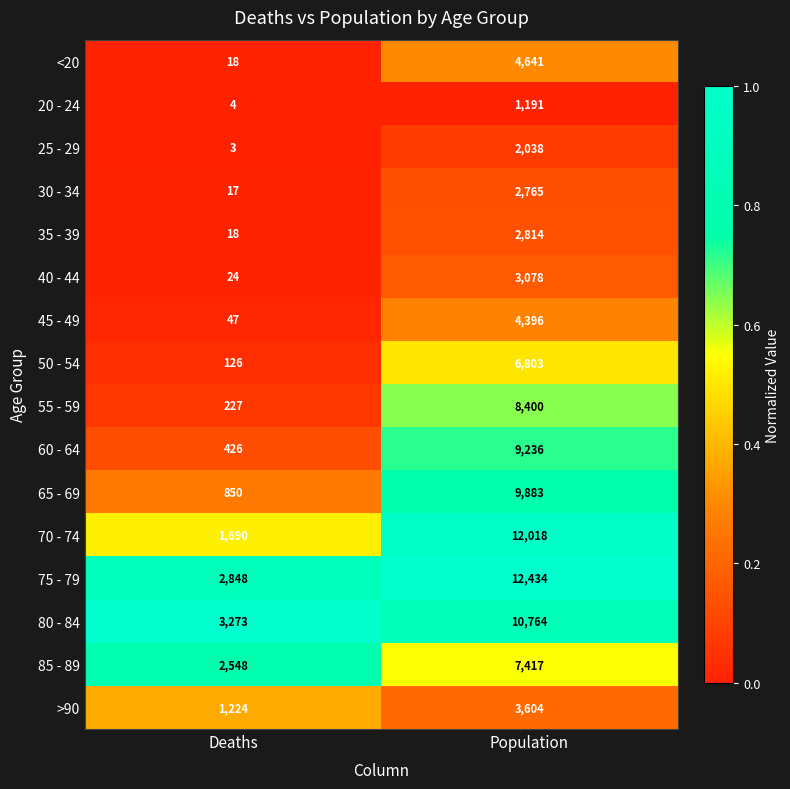

Which label corresponds to the largest value in the chart?

Population